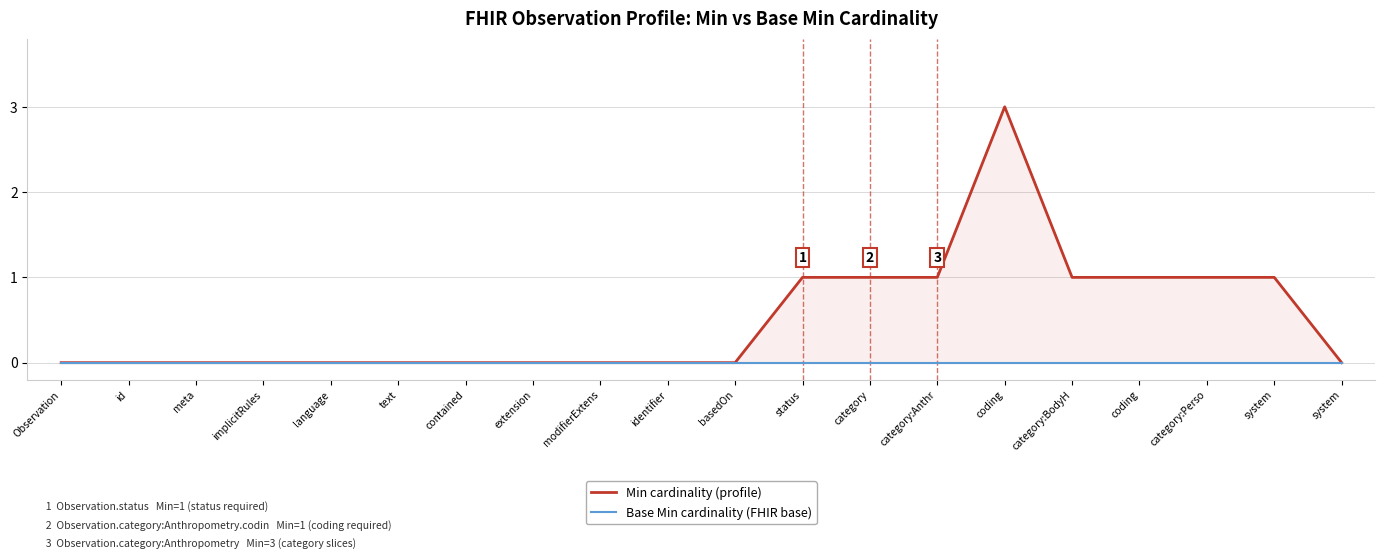

Where is the first local maximum for Min cardinality (profile)?

coding